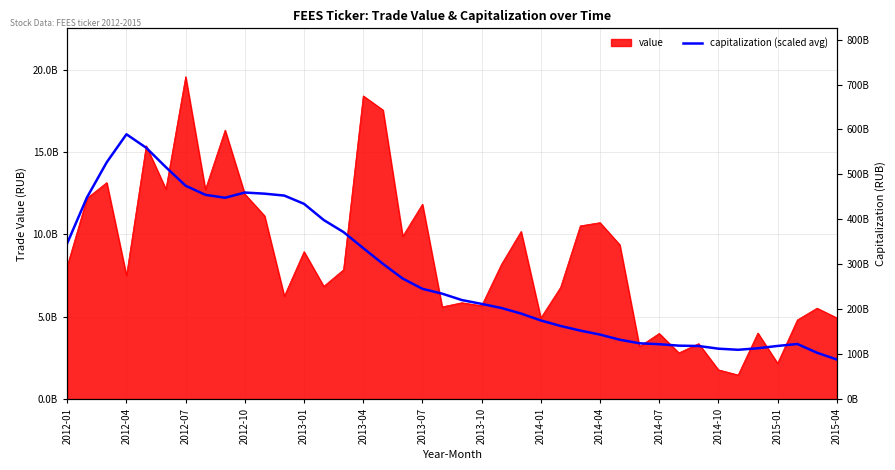

What is the sum of all values?

304722305436.3